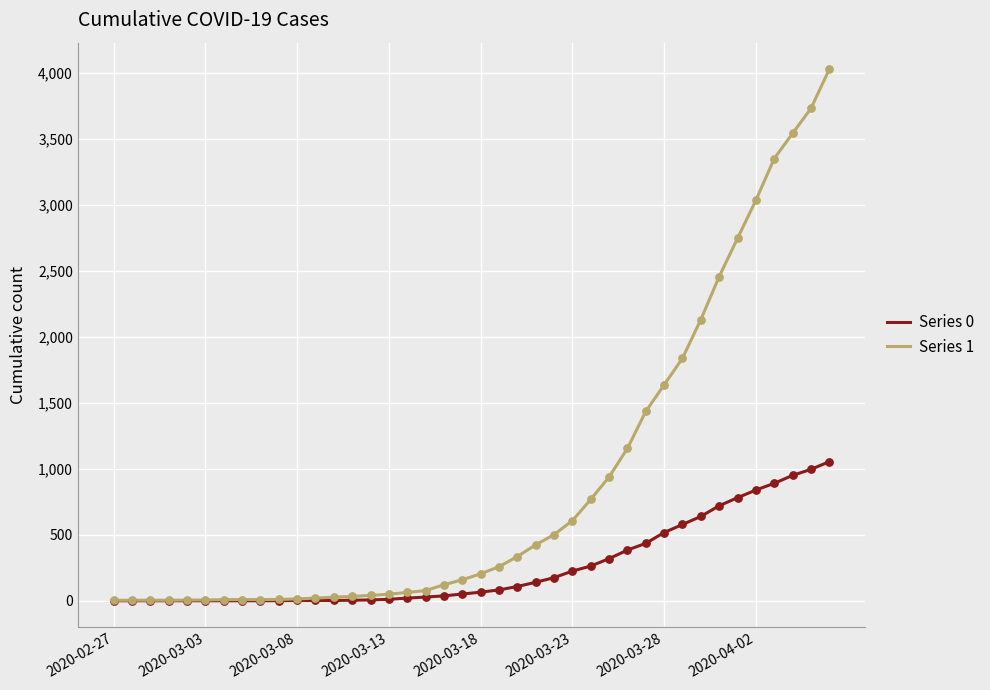

Which series has the largest total across all categories?

Series 1